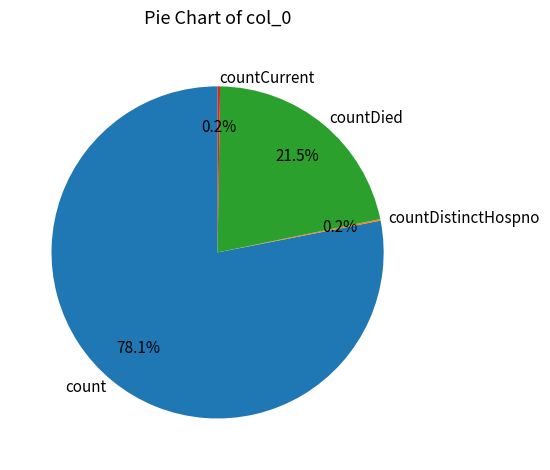

What is the ratio of the value at countDied to the value at count?

0.3